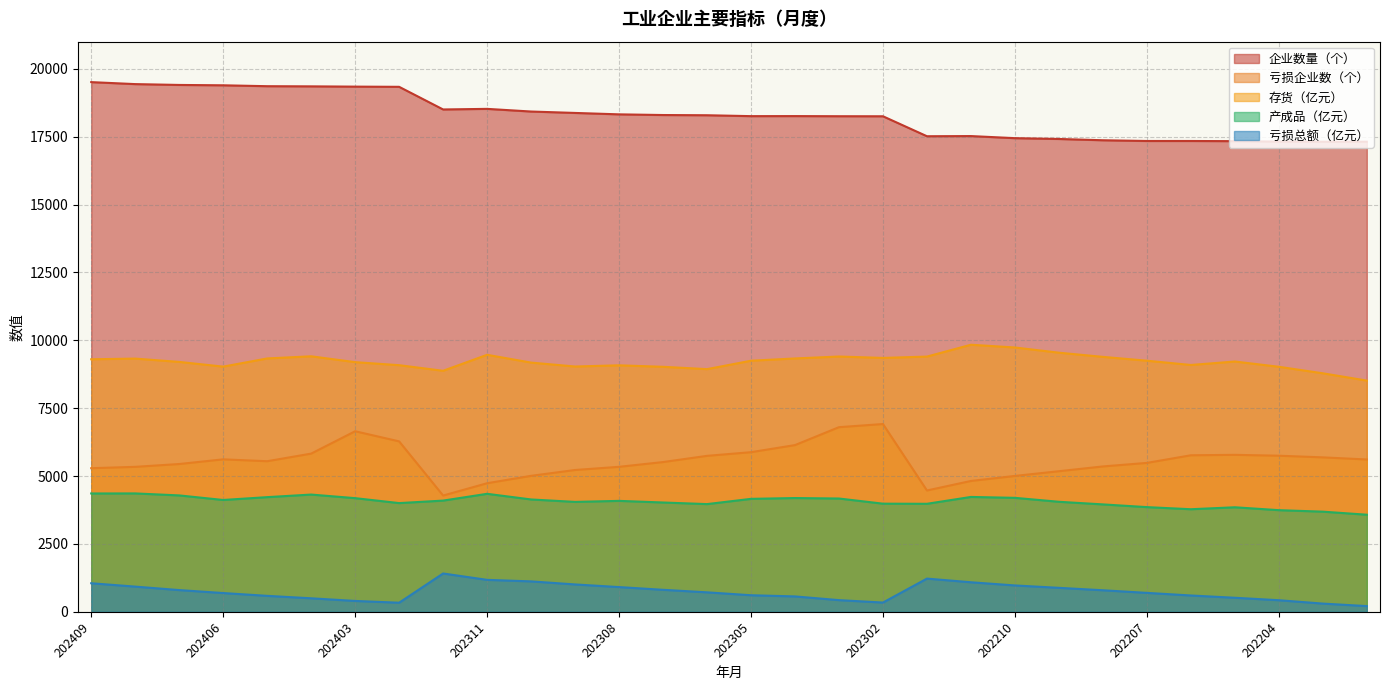

Reading right to left, transcribe all the data shown in this chart.

存货（亿元）: 8517.1	8785.8	9025.8	9219.6	9092.2	9249.3	9390.9	9544.6	9736.4	9837.2	9401.2	9352.1	9403.7	9332.2	9248.6	8938.9	9024.9	9079.8	9035.5	9179.8	9466.7	8878.1	9084.5	9196.2	9412.0	9332.7	9031.4	9204.9	9327.3	9302.0
产成品（亿元）: 3577.0	3689.6	3744.7	3851.0	3778.9	3856.9	3957.0	4053.3	4198.5	4231.6	3979.2	3983.9	4173.5	4191.1	4161.1	3967.9	4027.1	4086.9	4049.2	4139.0	4346.8	4097.0	4005.0	4187.0	4319.3	4224.2	4119.9	4288.0	4361.2	4359.4
亏损总额（亿元）: 211.6	303.4	427.7	518.0	602.2	698.1	794.5	883.9	972.0	1088.9	1223.9	341.7	430.8	567.6	611.2	718.1	811.2	911.7	1009.0	1121.4	1177.7	1412.4	336.0	401.1	498.5	588.8	691.9	801.0	928.8	1052.5
亏损企业数（个）: 5611.0	5689.0	5750.0	5782.0	5766.0	5485.0	5355.0	5179.0	5005.0	4820.0	4469.0	6917.0	6801.0	6141.0	5880.0	5745.0	5516.0	5341.0	5224.0	5009.0	4736.0	4283.0	6278.0	6651.0	5827.0	5547.0	5616.0	5444.0	5340.0	5290.0
企业数量（个）: 17316.0	17315.0	17319.0	17336.0	17342.0	17342.0	17369.0	17416.0	17446.0	17523.0	17517.0	18252.0	18254.0	18259.0	18257.0	18290.0	18298.0	18323.0	18375.0	18427.0	18525.0	18503.0	19337.0	19344.0	19354.0	19360.0	19393.0	19406.0	19437.0	19510.0